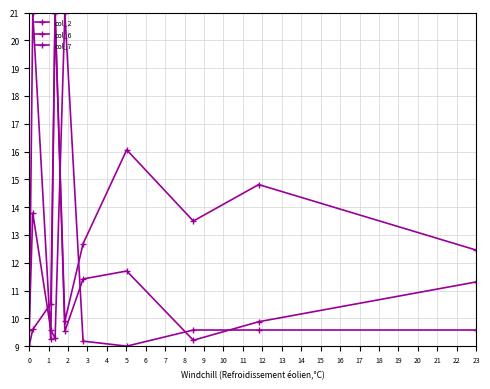

Reading left to right, list all the values displayed in this chart.

col_2: 9.0	9.6	10.5	21.0	9.5	11.4	11.7	9.2	9.9	11.3
col_6: 9.0	21.0	9.3	21.0	9.9	12.7	16.1	13.5	14.8	12.5
col_7: 9.6	13.8	9.6	9.3	21.0	9.2	9.0	9.6	9.6	9.6